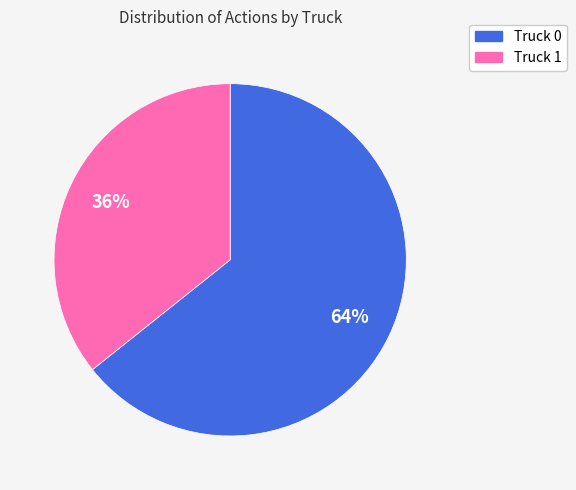

How many slices are in this pie chart?

2